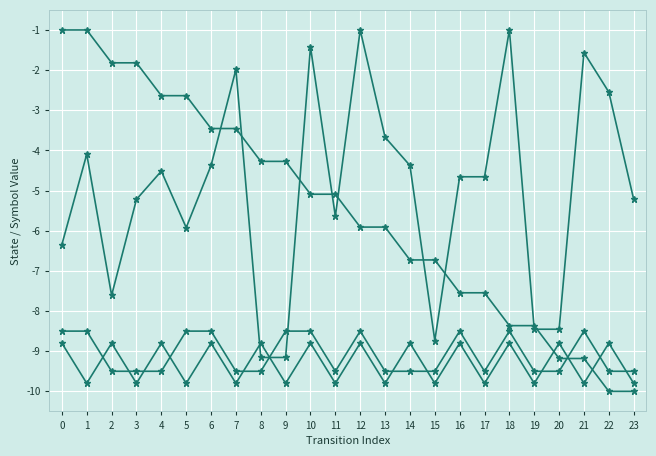

What is the difference between the highest and lowest values at 17?

5.1